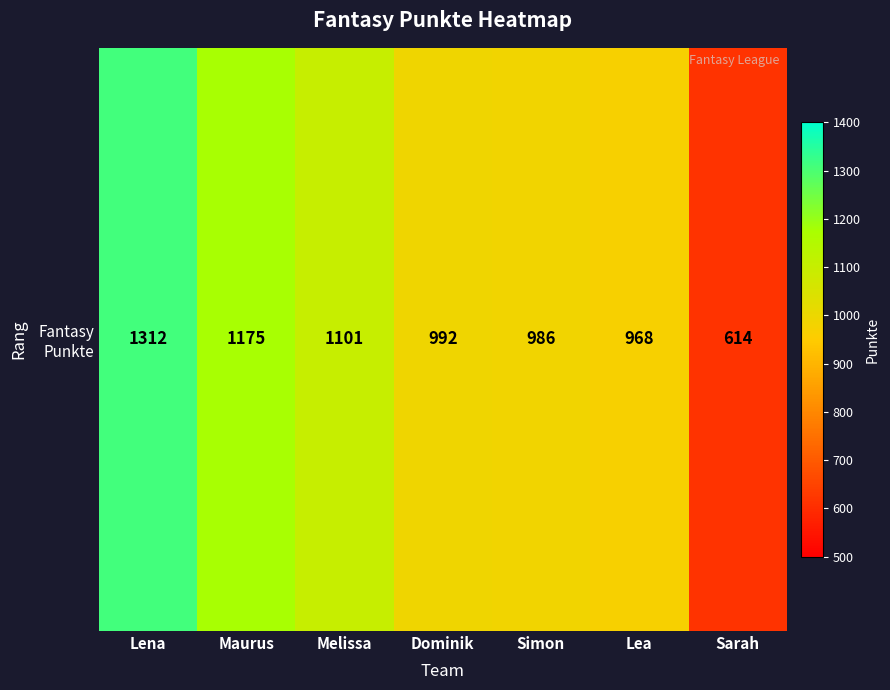

Where is the data nearest to the value 963?

Lea